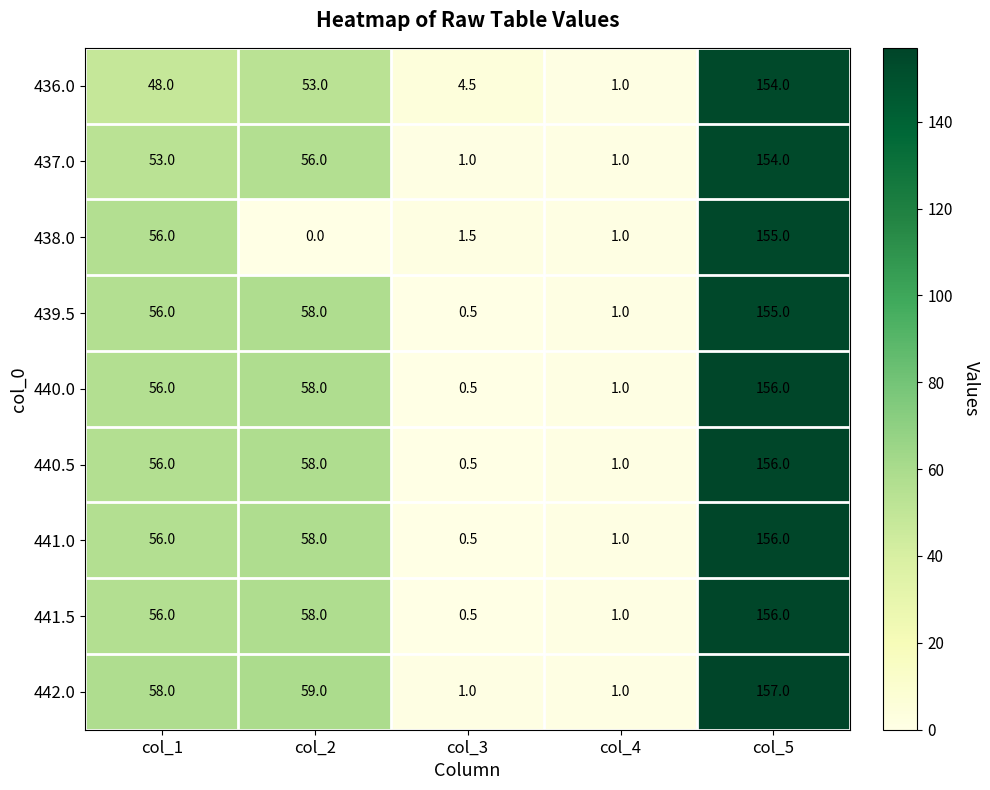

At which category is the sum across all series the highest?

col_5